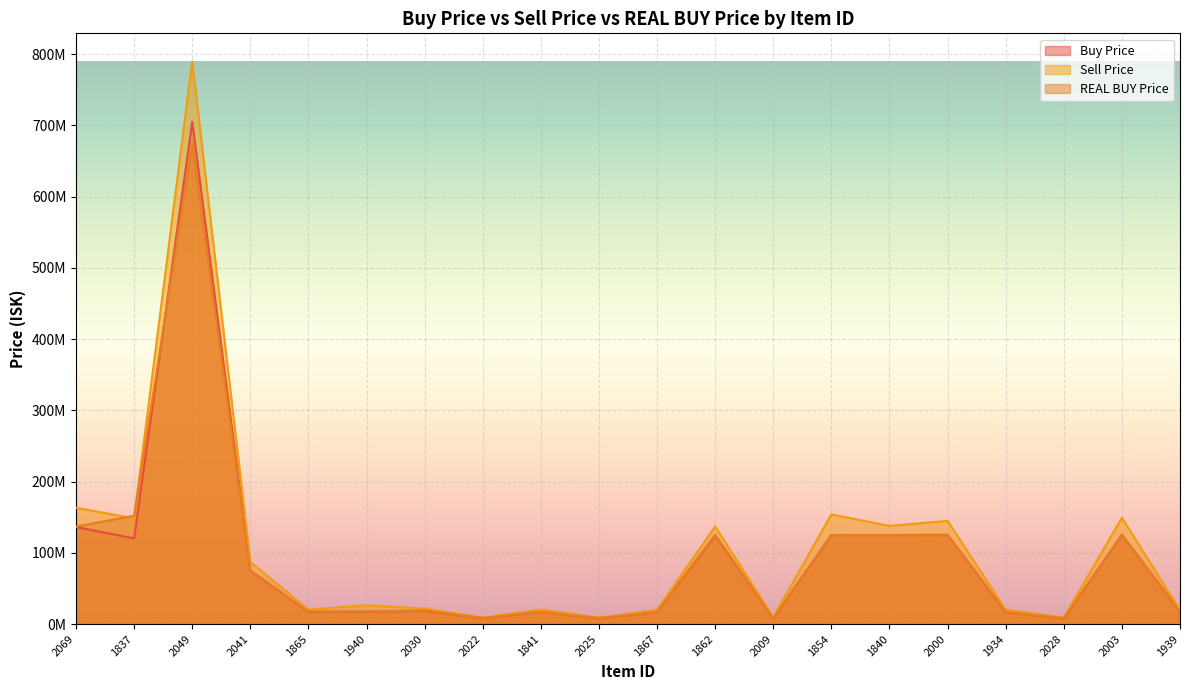

What are all the series names shown in the legend?

Buy Price, Sell Price, REAL BUY Price